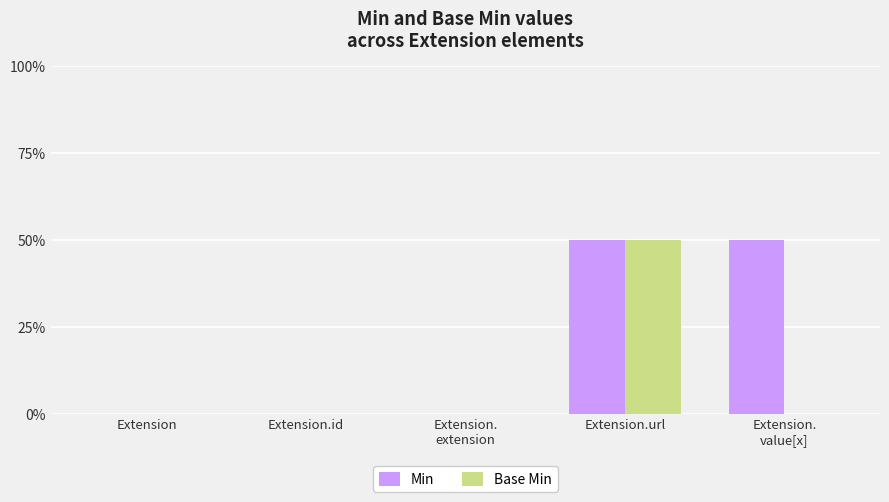

What is the difference between the maximum and minimum values in the Base Min series?

1